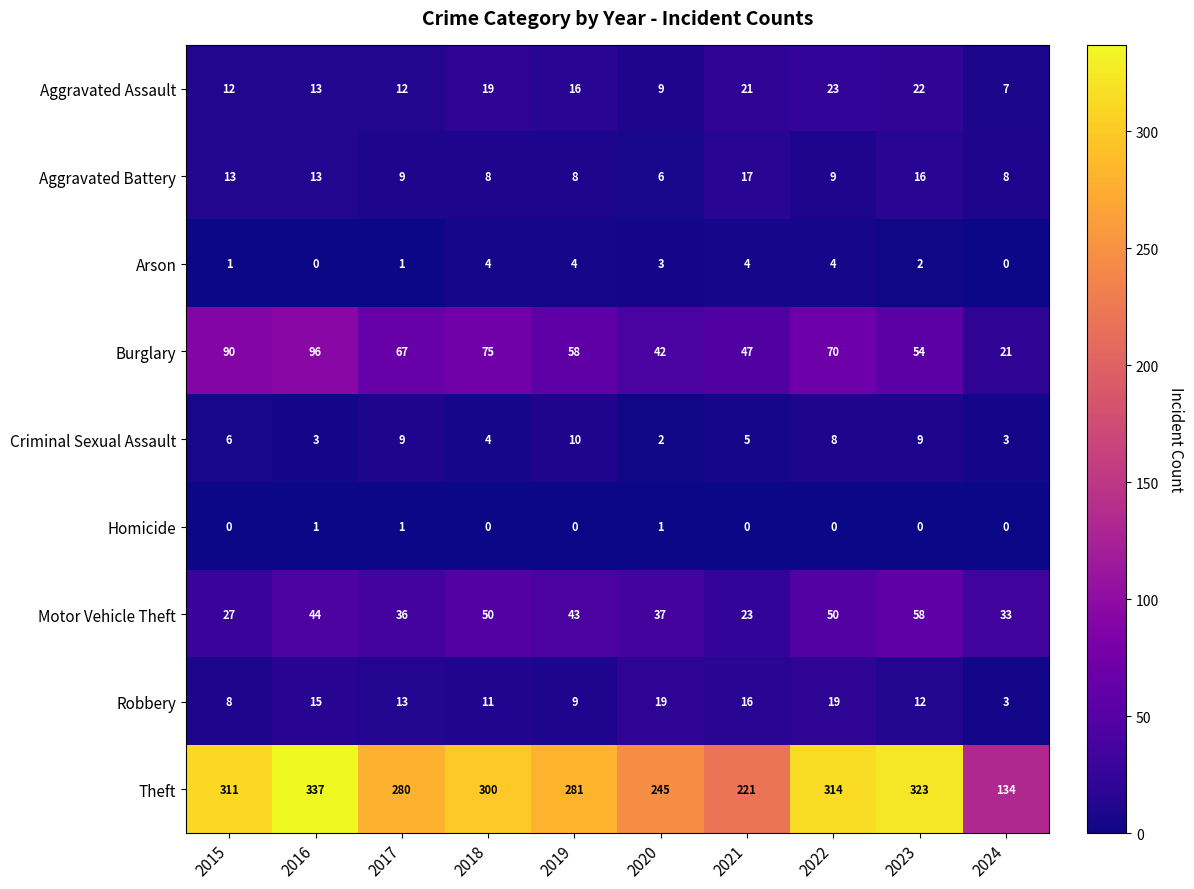

Which series has the largest total across all categories?

Theft